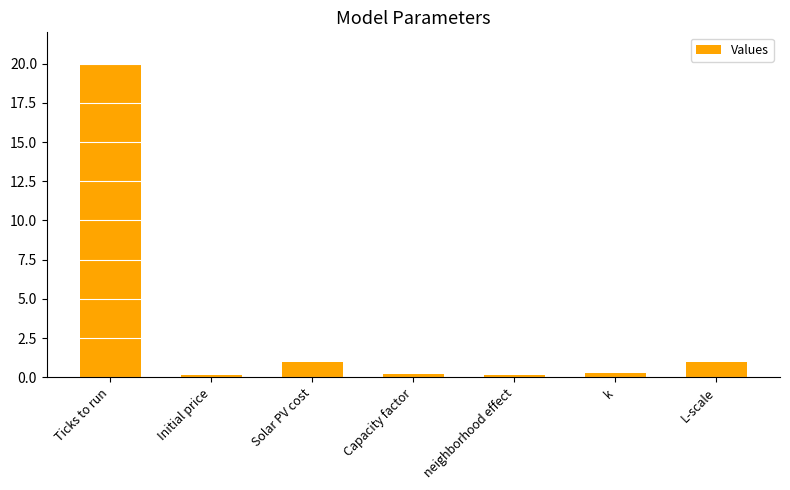

What value does the data have at L-scale?

1.0